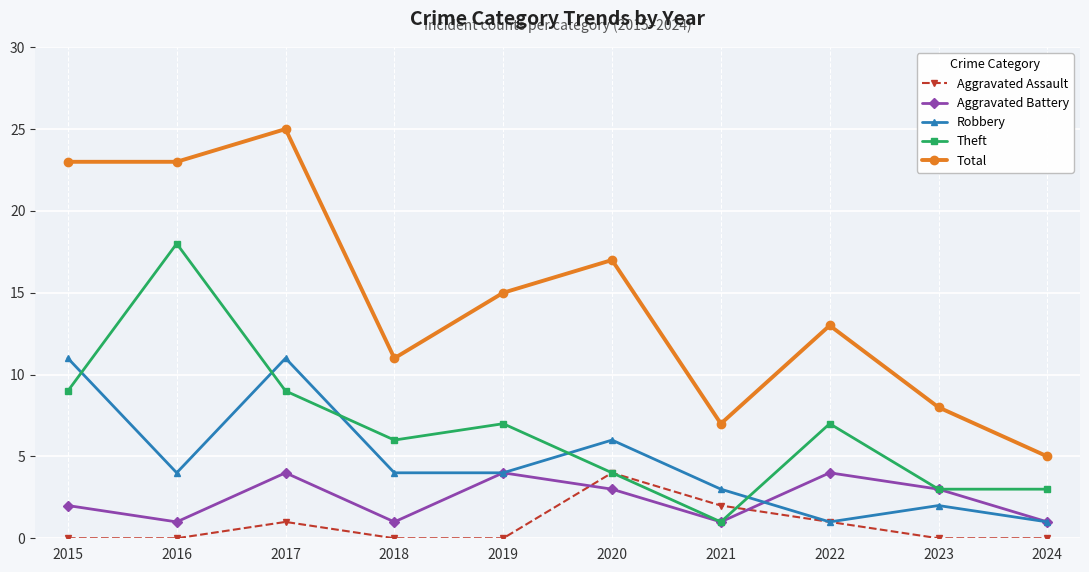

What is the lowest value of the Theft series?

1